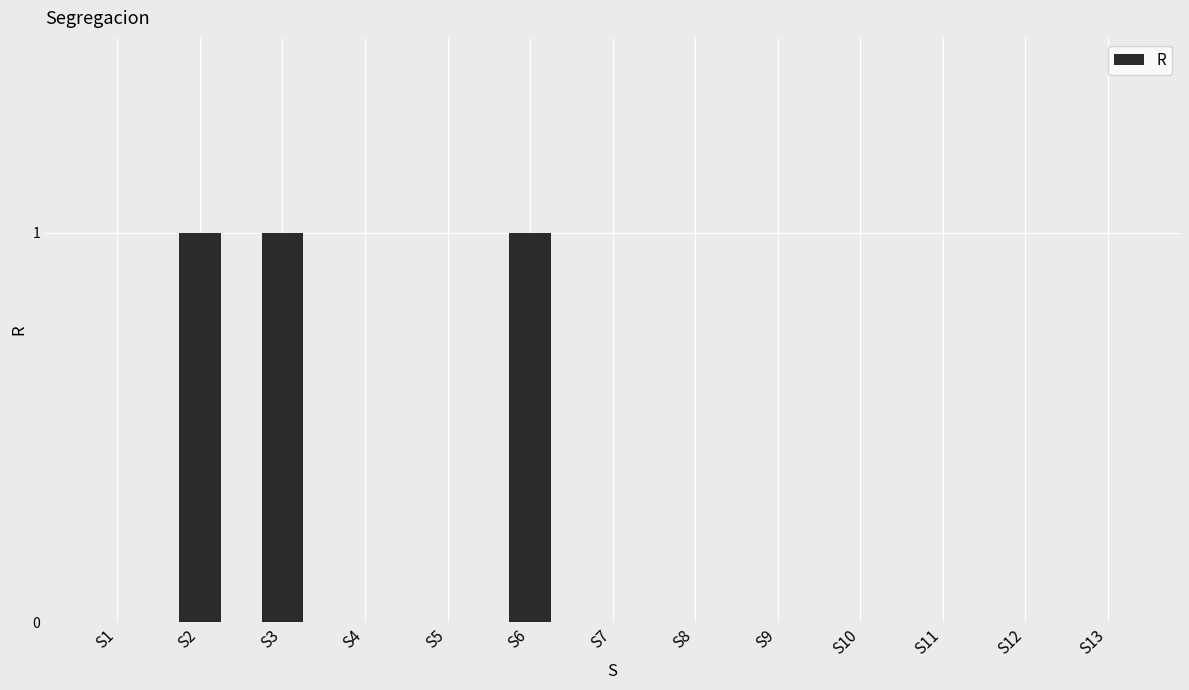

Are the bars horizontal?

No